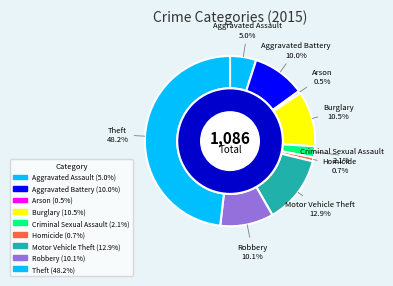

To the nearest percent, what percentage of the pie is Aggravated Battery?

10%